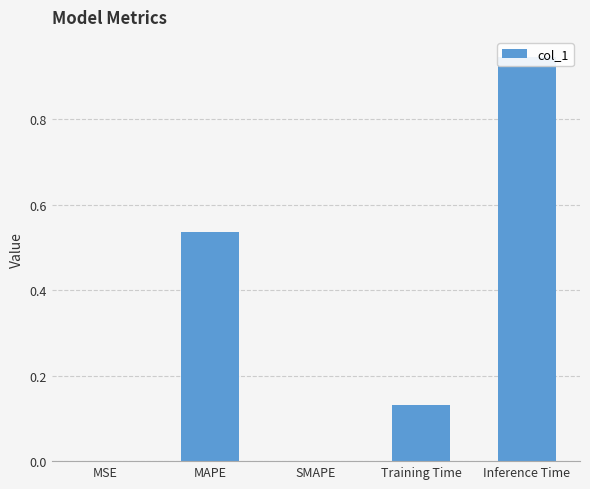

Between Training Time and Inference Time, which is larger?

Inference Time